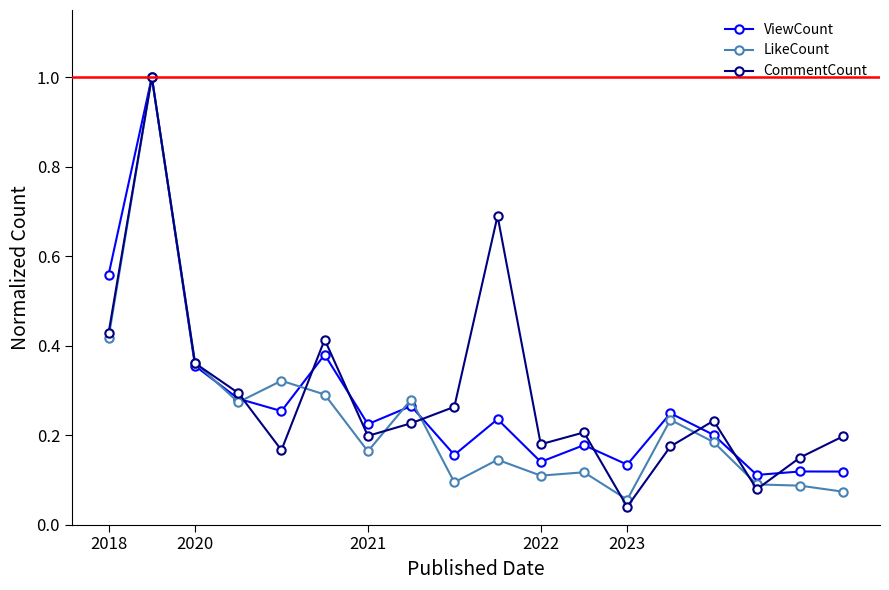

How many data points does each series have?

18